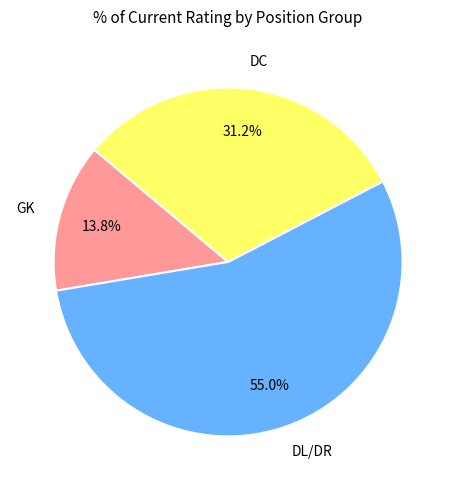

Which slice represents more than half of the pie?

DL/DR